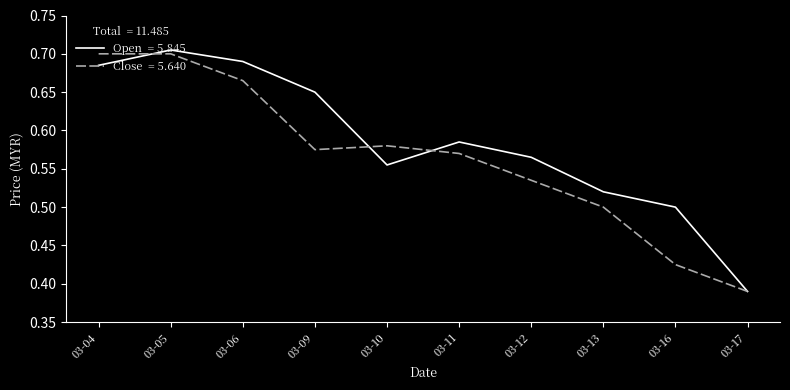

At which category is the sum across all series the highest?

03-05